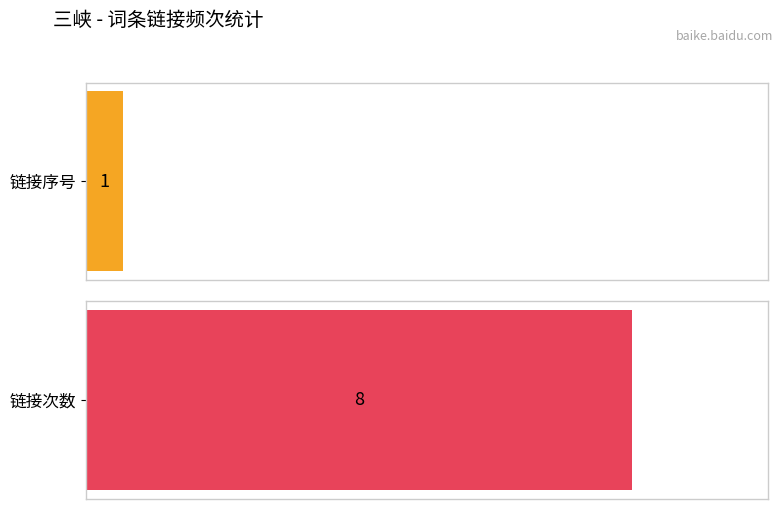

List the series in order of their overall mean, highest first.

rank, count